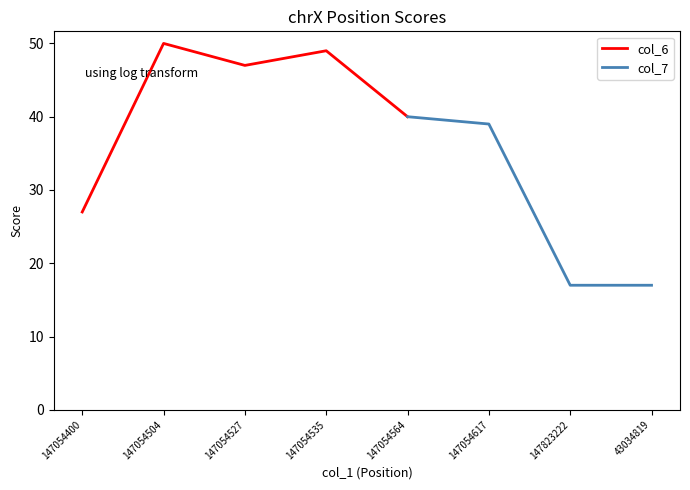

What is the label of the 1st point from the right?

43034819